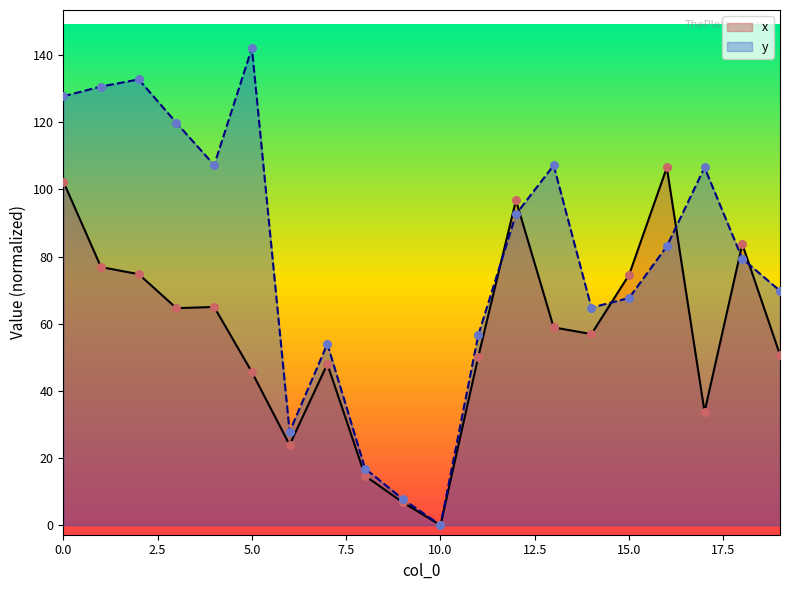

Which series reaches the minimum Y coordinate?

x